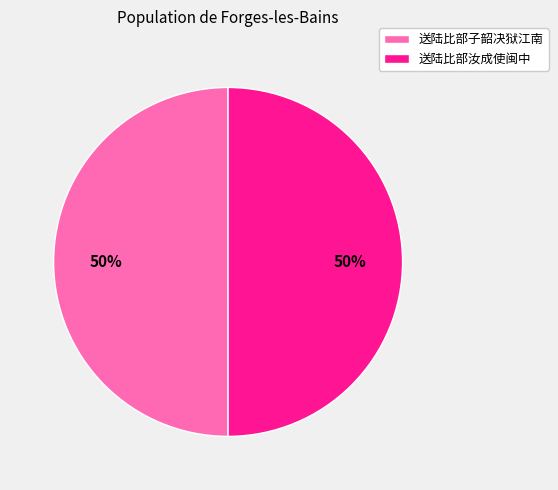

Approximately how many times larger is the value at 送陆比部汝成使闽中 compared to 送陆比部子韶决狱江南?

1.0